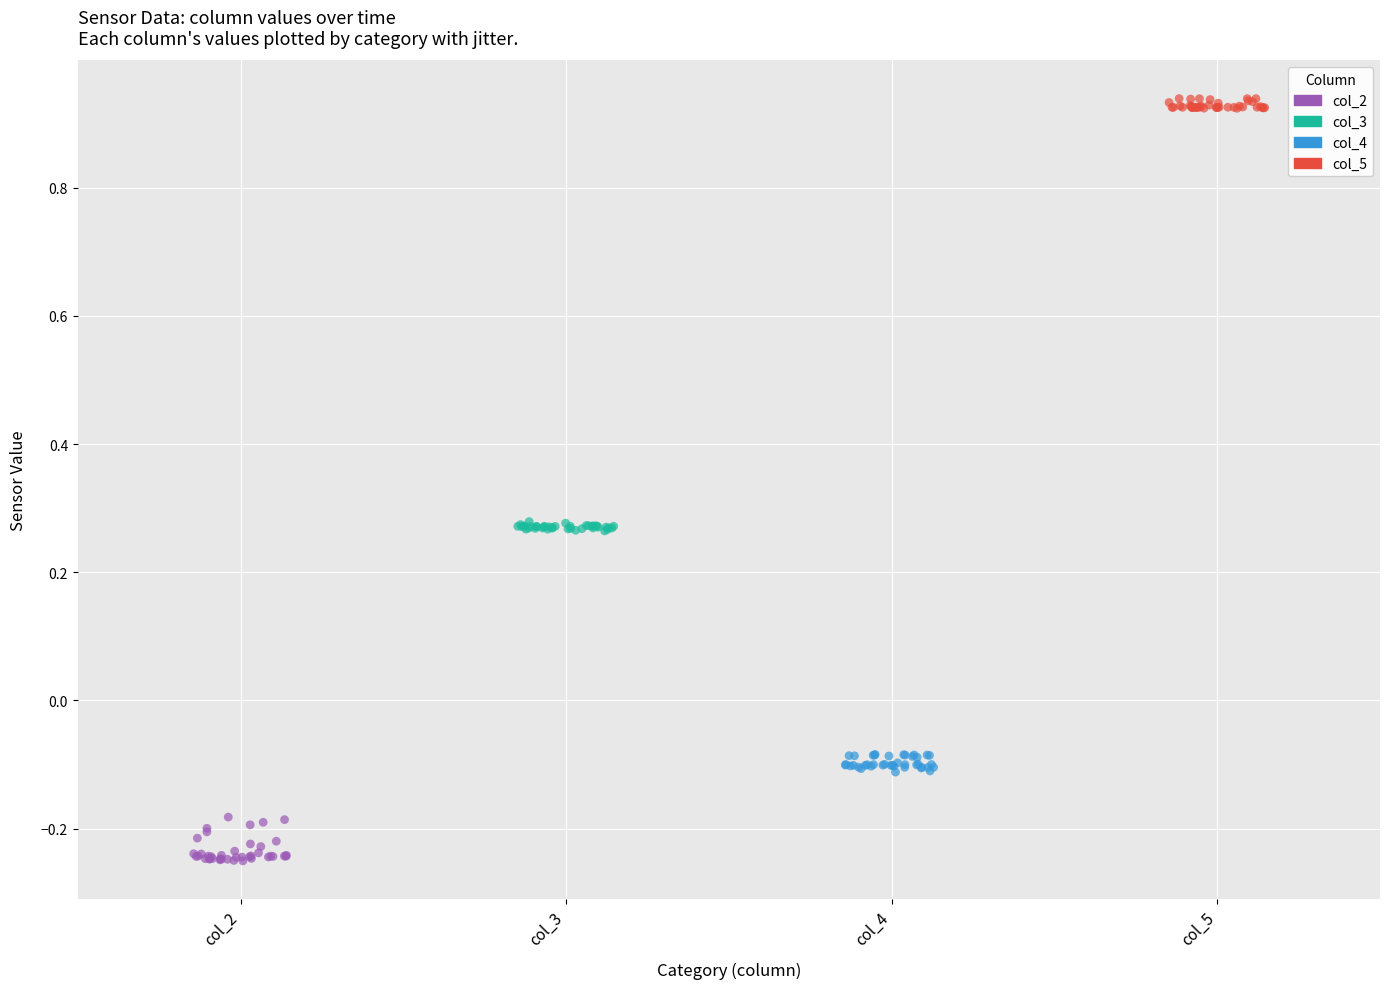

Which series has the largest Y range (max minus min)?

col_2